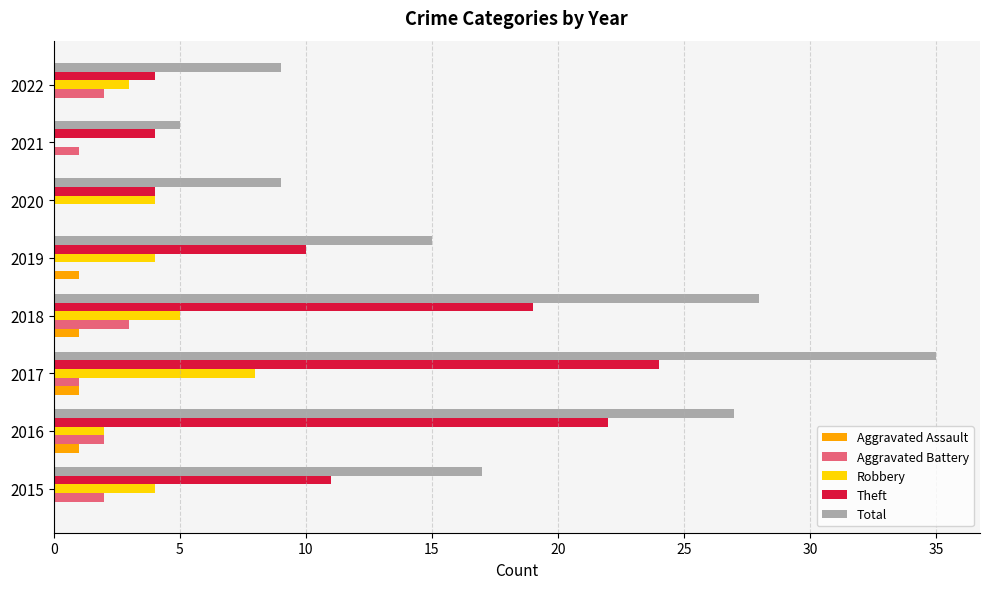

What is the sum of the Theft values at 2016 and 2022?

26